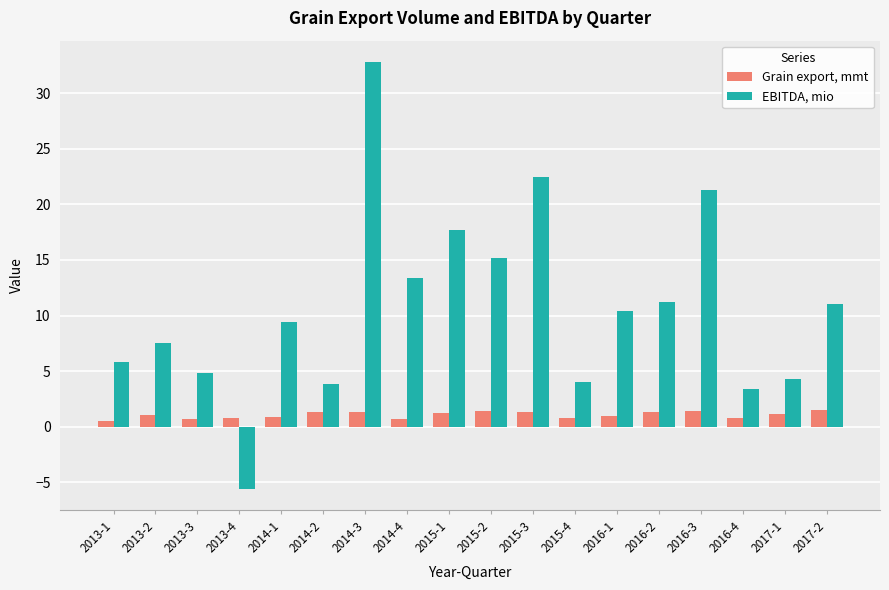

Read the EBITDA, mio value at 2015-1.

17.7